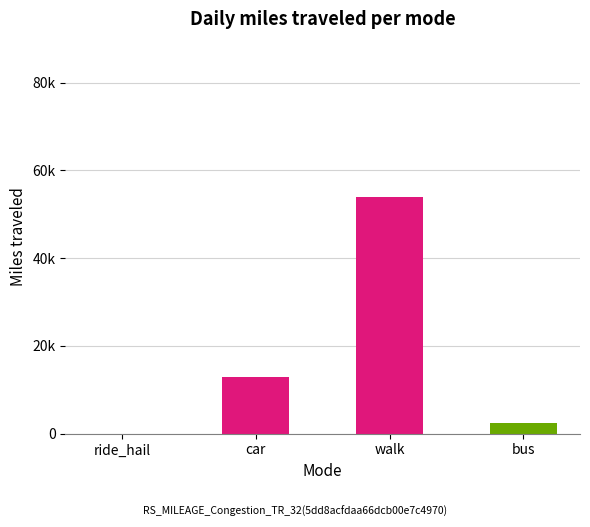

What is the label of the 4th bar from the left?

bus